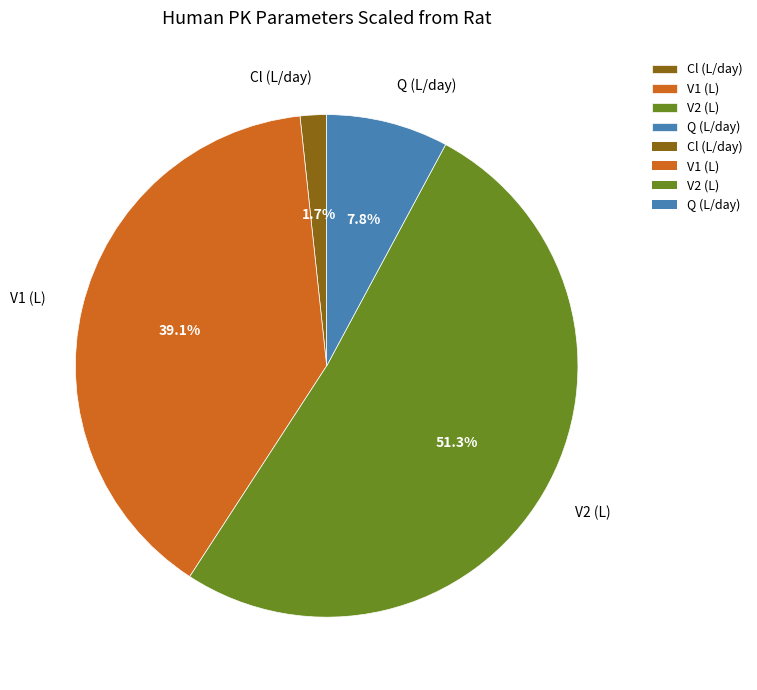

To the nearest percent, what is the difference between the largest and smallest slice percentages?

50%